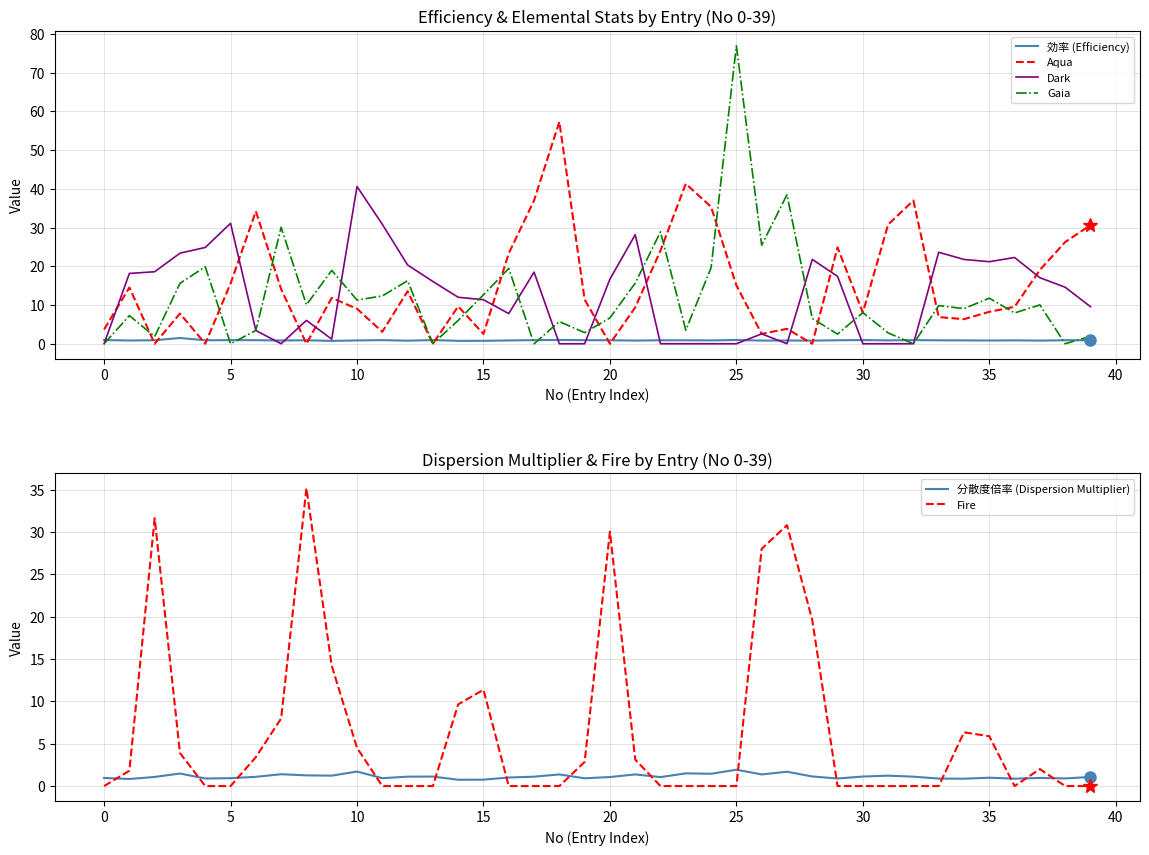

What is the greatest value displayed?

76.9